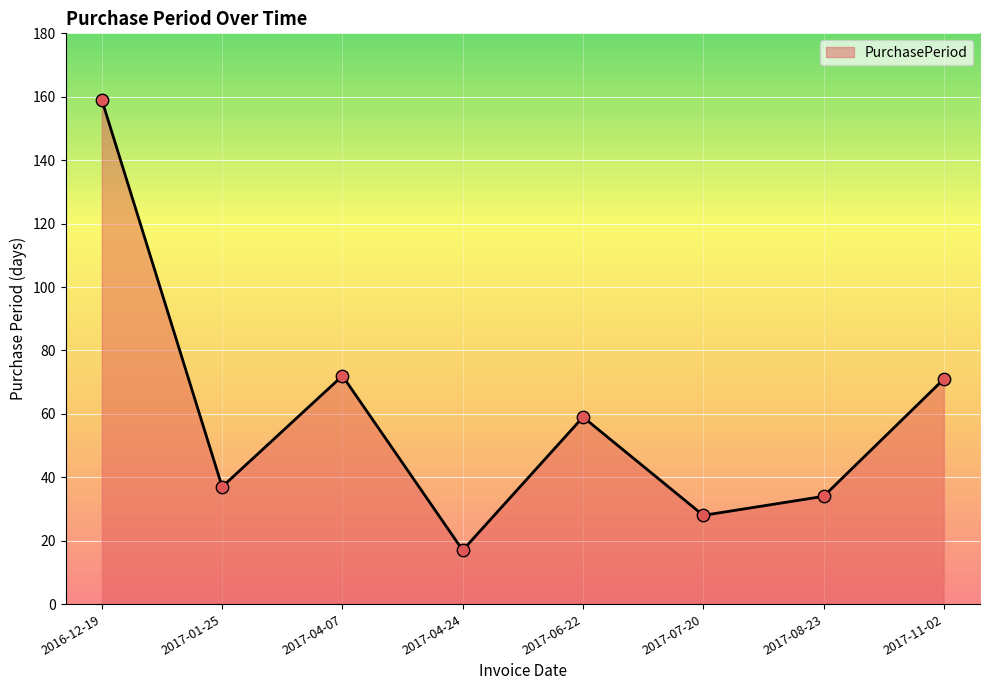

Which has a higher value, 2017-07-20 or 2017-04-07?

2017-04-07